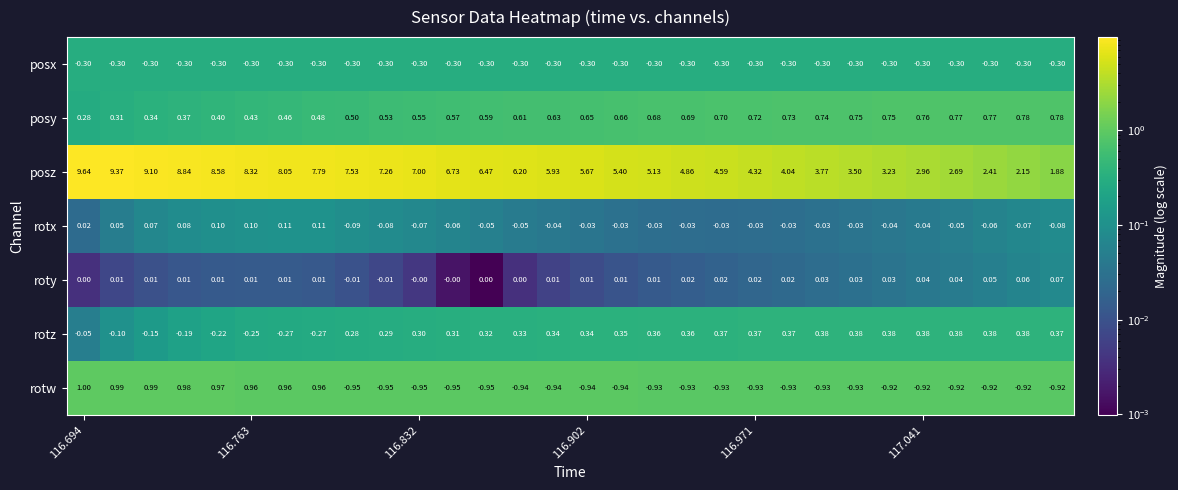

Which series has the largest total across all categories?

posz